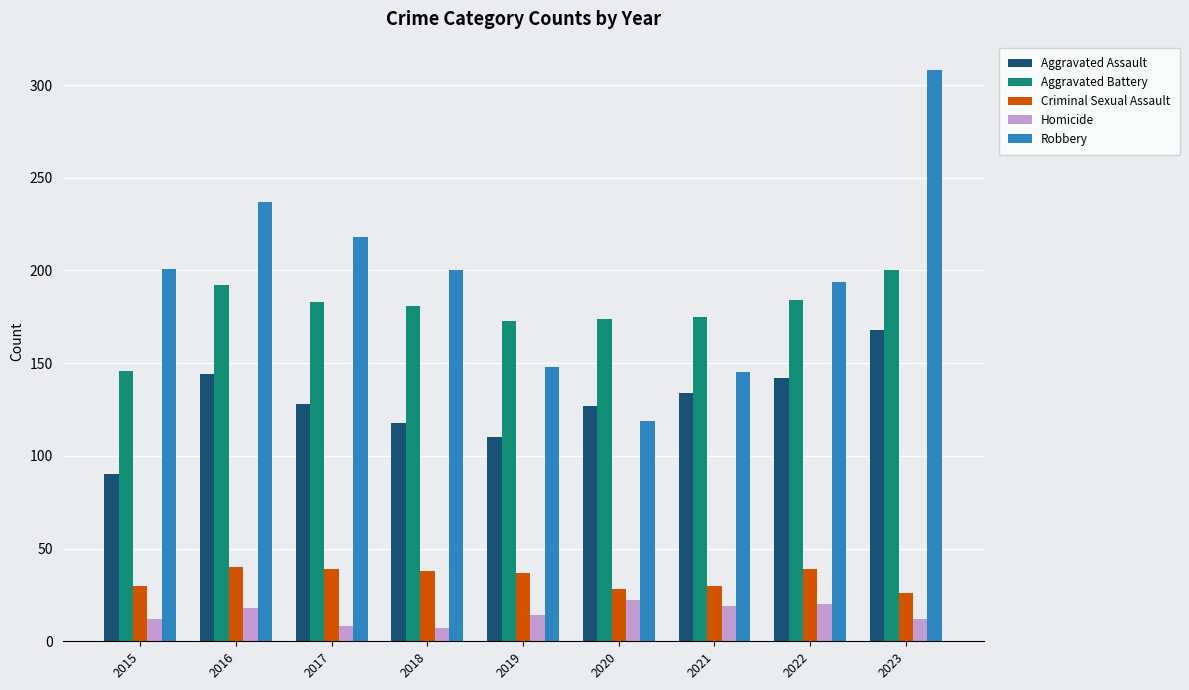

At how many categories does at least one series exceed 91?

9